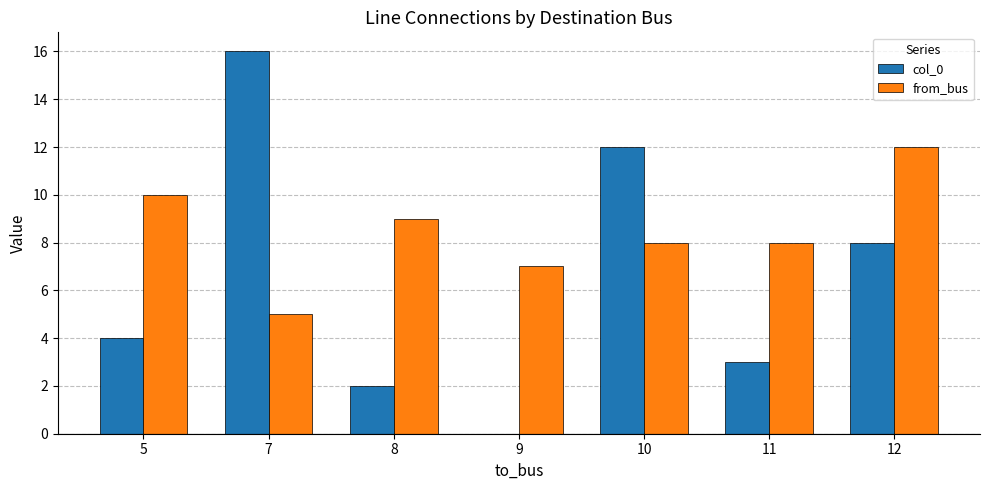

Between 5 and 8, which series saw the biggest shift?

col_0